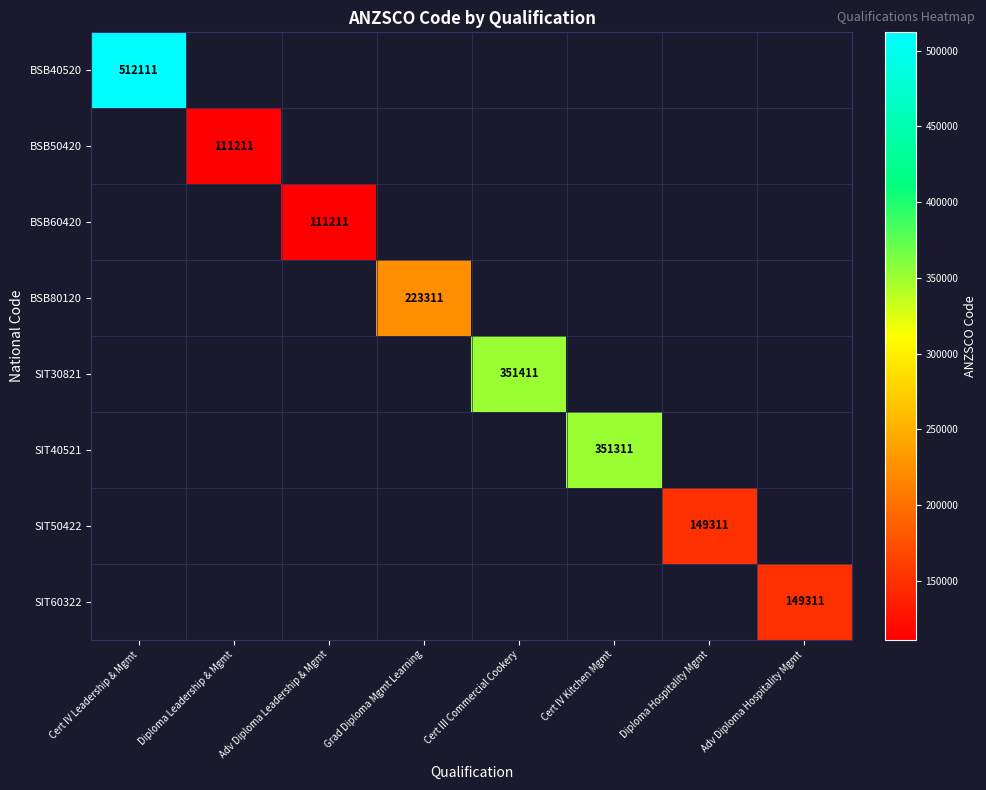

The SIT30821 series shows 351411 at Cert III Commercial Cookery. True or false?

True